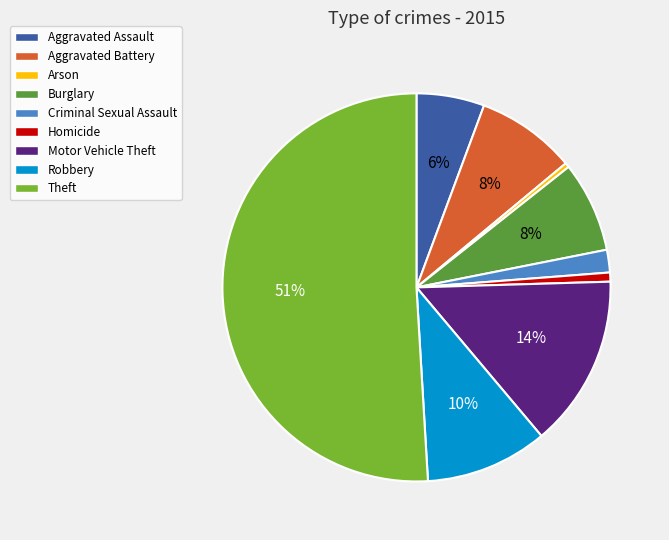

To the nearest percent, what portion does Aggravated Battery represent?

8%